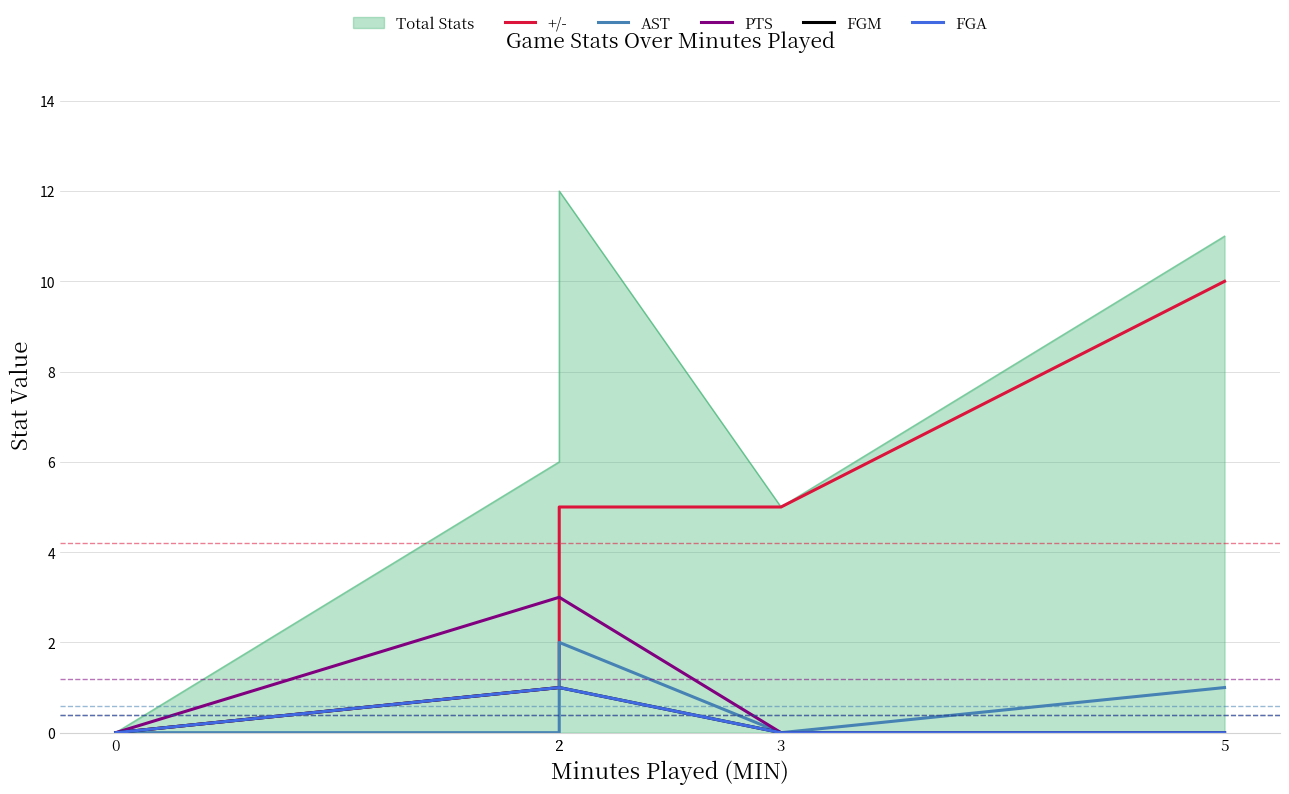

Is the value of AST at 3 greater than the value of FGM at 2?

No